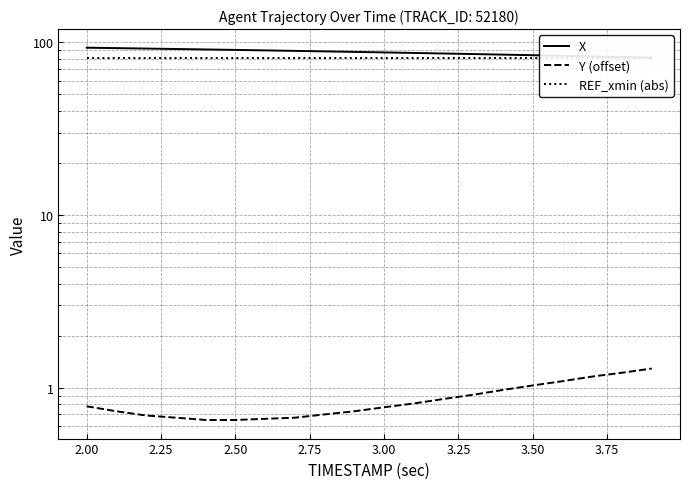

True or false: X has more than 1 interior local peaks.

False